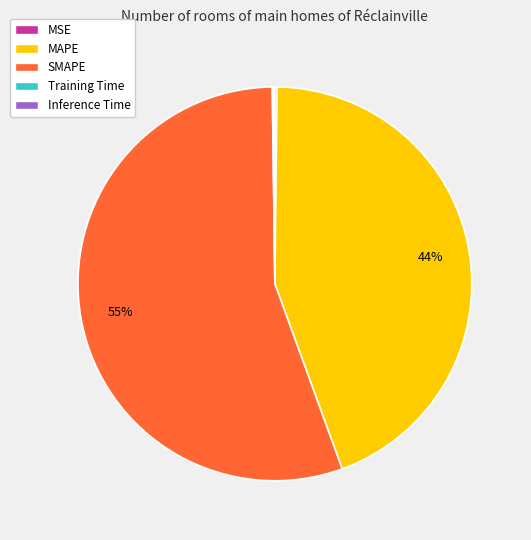

Which slice is the largest?

SMAPE